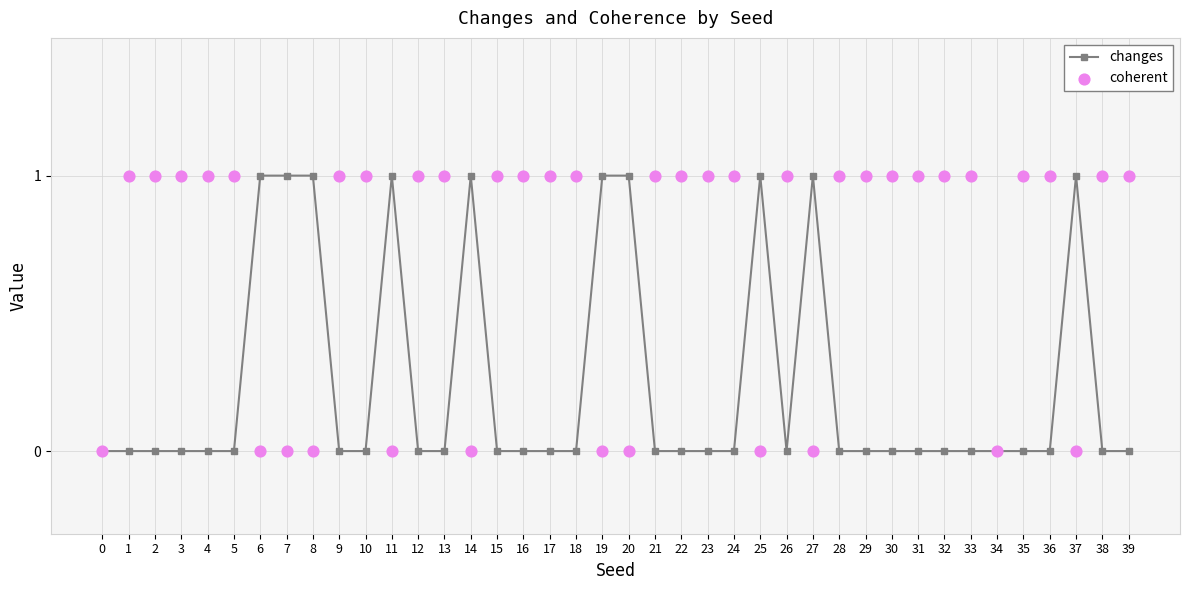

Which series reaches the minimum Y coordinate?

changes